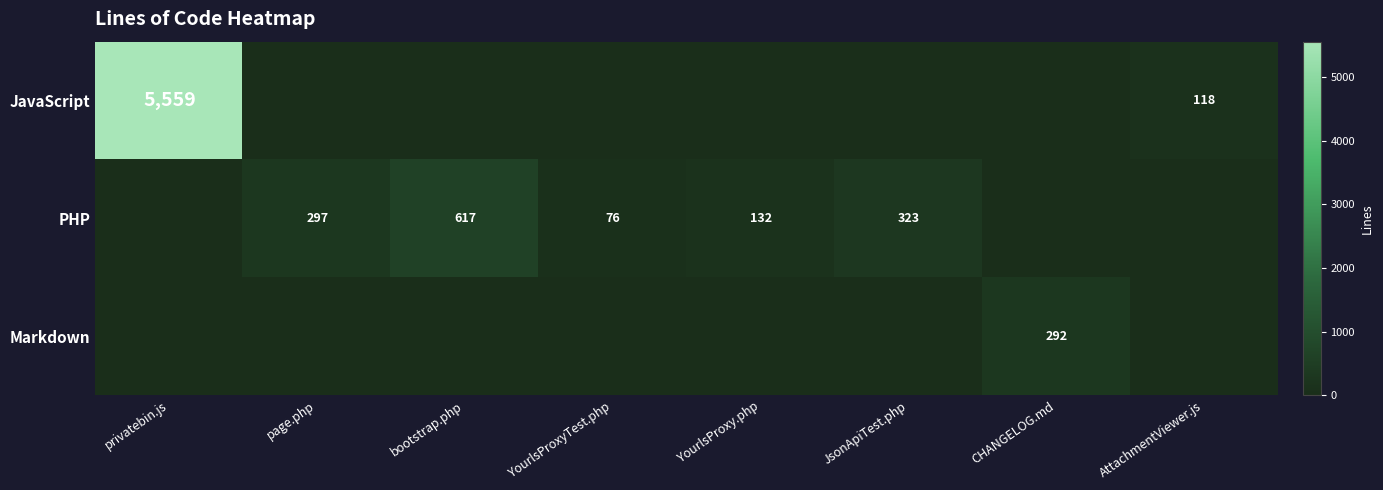

Is it true that PHP equals 297 at page.php?

True